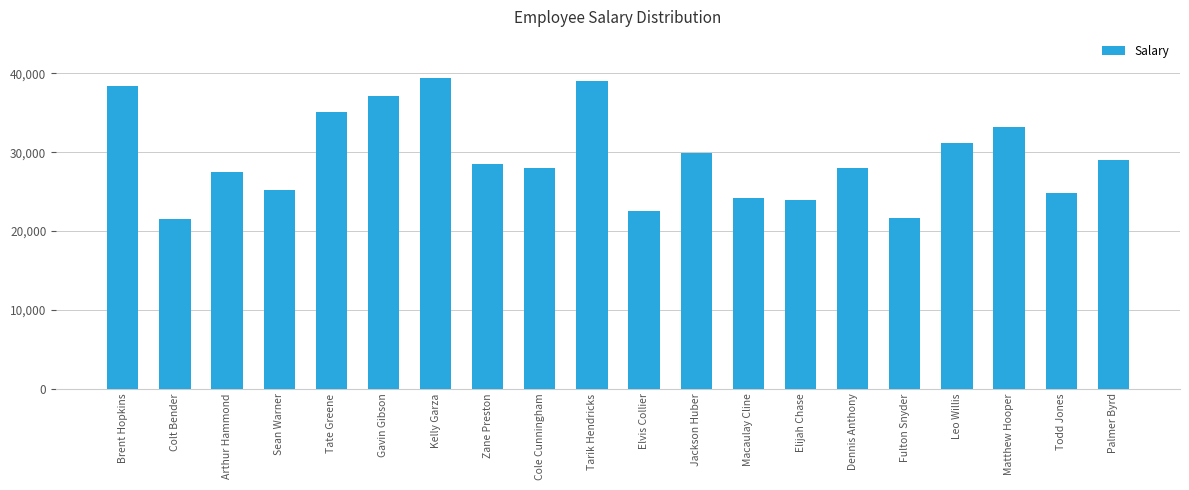

What is the ratio of the value at Todd Jones to the value at Macaulay Cline?

1.0